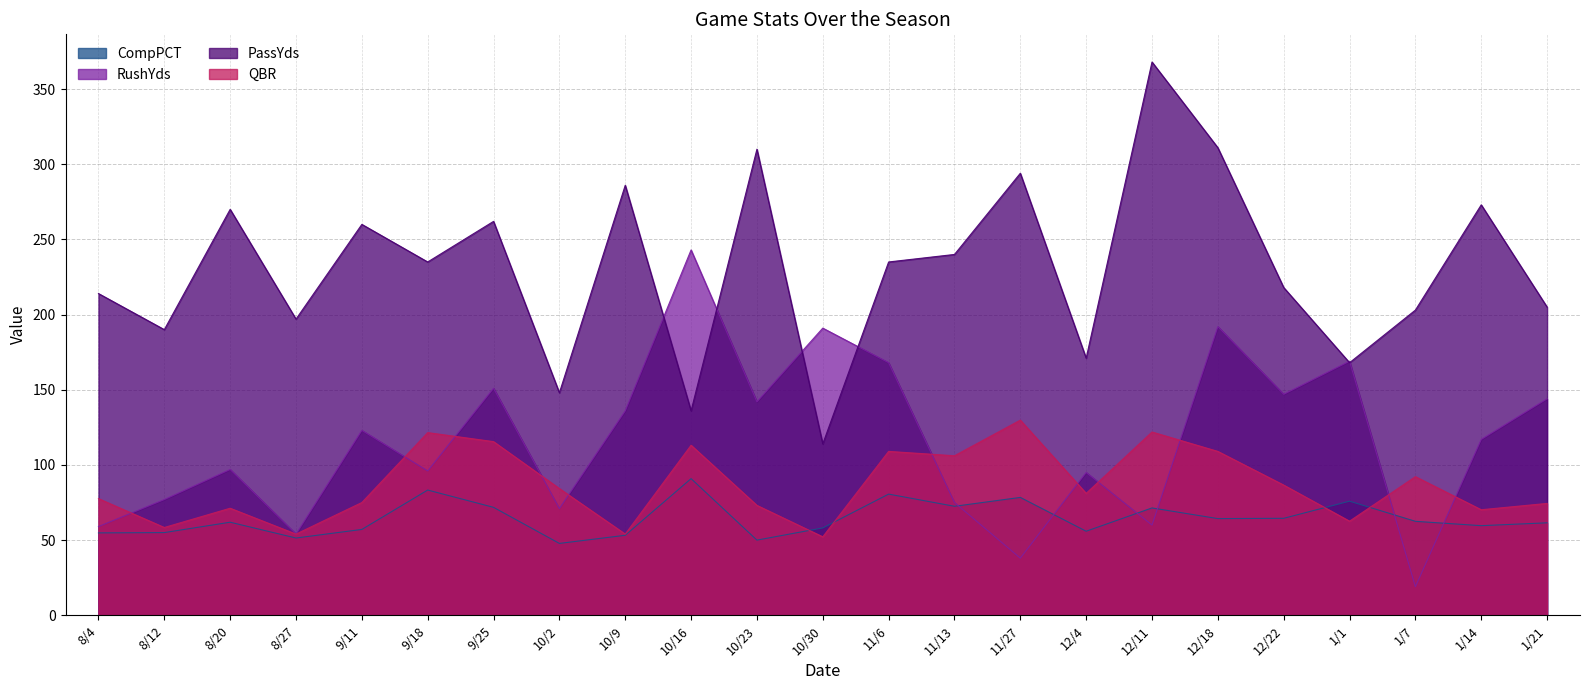

Reading left to right, transcribe all the data shown in this chart.

CompPCT: 8/4=54.8	8/12=55.0	8/20=61.9	8/27=51.4	9/11=57.1	9/18=83.3	9/25=71.8	10/2=47.8	10/9=53.2	10/16=90.9	10/23=50.0	10/30=58.1	11/6=80.6	11/13=72.5	11/27=78.4	12/4=55.9	12/11=71.4	12/18=64.3	12/22=64.5	1/1=75.9	1/7=62.5	1/14=59.6	1/21=61.5
RushYds: 8/4=59.0	8/12=77.0	8/20=97.0	8/27=54.0	9/11=123.0	9/18=96.0	9/25=151.0	10/2=71.0	10/9=136.0	10/16=243.0	10/23=142.0	10/30=191.0	11/6=168.0	11/13=75.0	11/27=38.0	12/4=95.0	12/11=60.0	12/18=192.0	12/22=147.0	1/1=169.0	1/7=19.0	1/14=117.0	1/21=144.0
PassYds: 8/4=214.0	8/12=190.0	8/20=270.0	8/27=197.0	9/11=260.0	9/18=235.0	9/25=262.0	10/2=148.0	10/9=286.0	10/16=136.0	10/23=310.0	10/30=114.0	11/6=235.0	11/13=240.0	11/27=294.0	12/4=171.0	12/11=368.0	12/18=311.0	12/22=218.0	1/1=168.0	1/7=203.0	1/14=273.0	1/21=205.0
QBR: 8/4=77.6	8/12=58.4	8/20=71.2	8/27=54.0	9/11=75.0	9/18=121.5	9/25=115.5	10/2=84.3	10/9=54.0	10/16=113.1	10/23=73.1	10/30=52.2	11/6=109.0	11/13=106.1	11/27=129.8	12/4=81.1	12/11=121.9	12/18=109.0	12/22=86.6	1/1=62.6	1/7=92.2	1/14=70.2	1/21=74.4